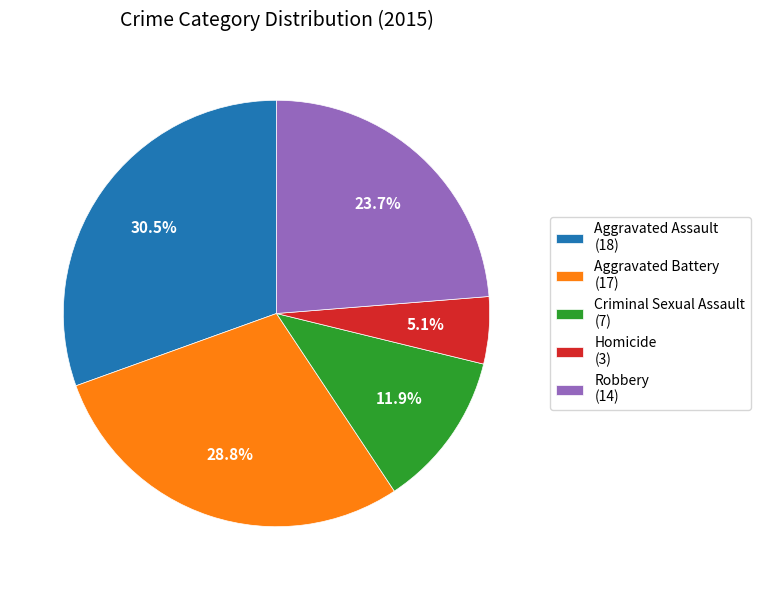

How many slices are in this pie chart?

5